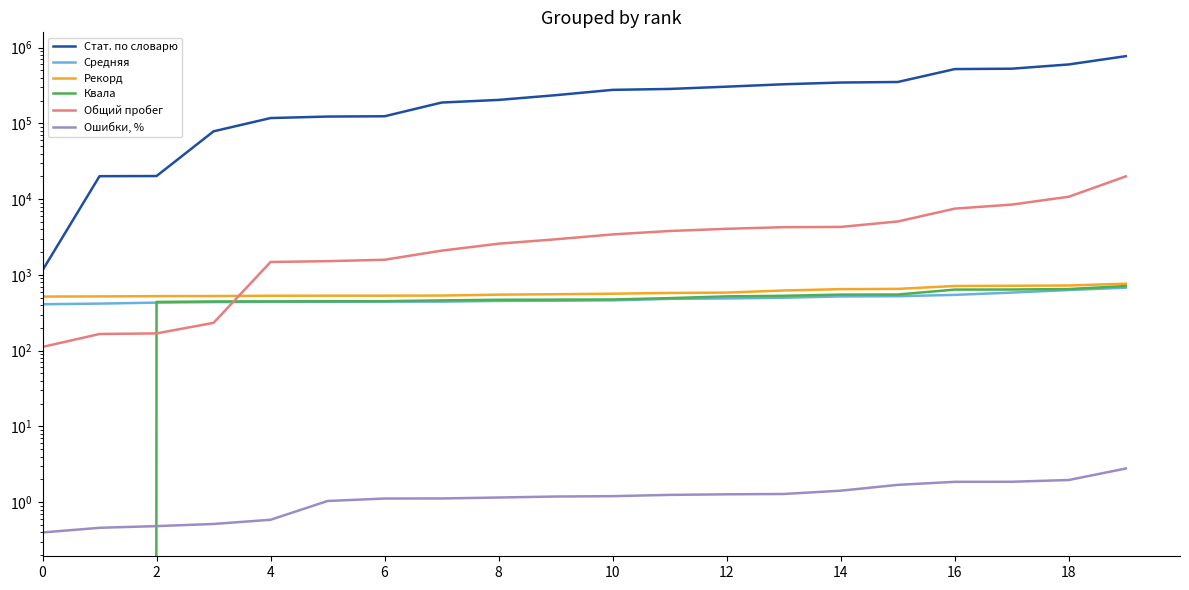

Between 10 and 10, which is larger?

10